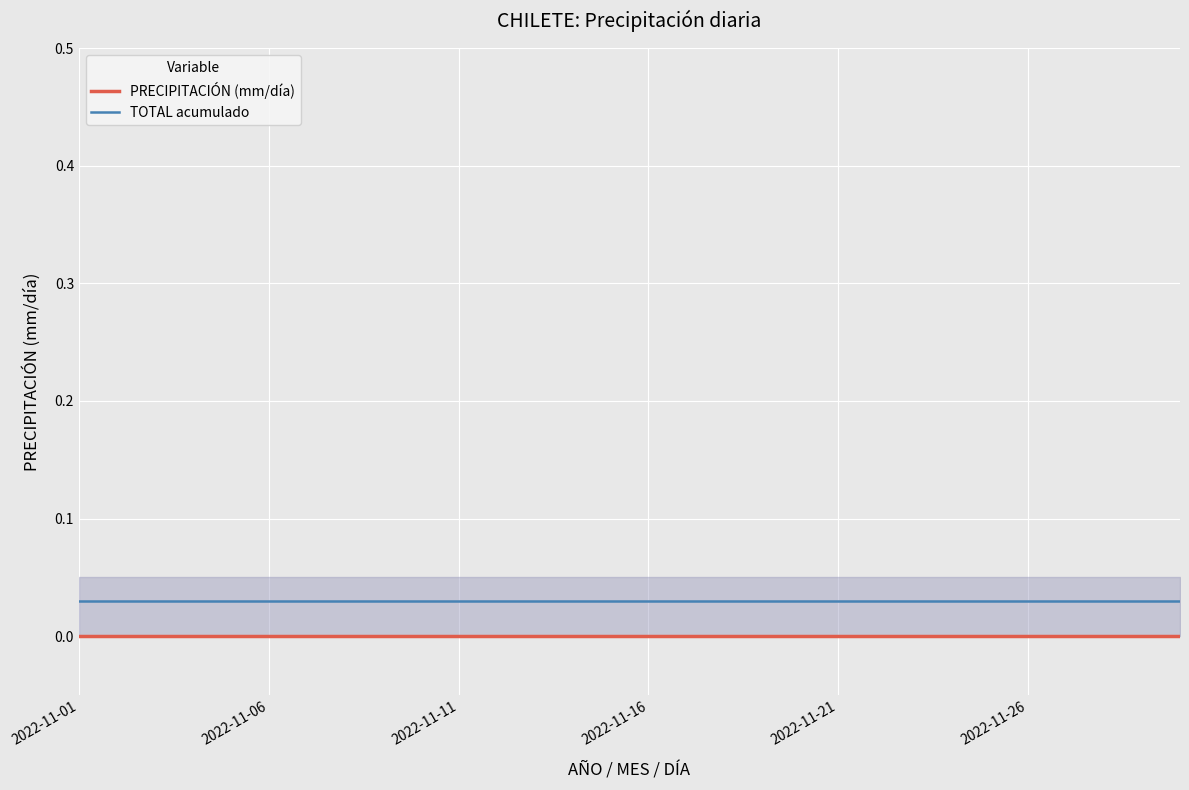

Which series has the widest spread of values?

PRECIPITACIÓN (mm/día)